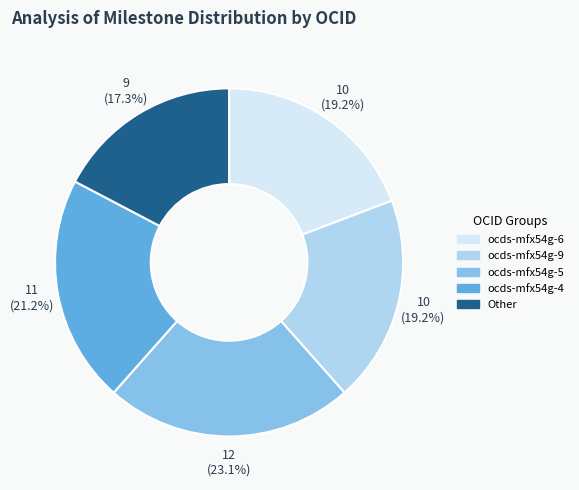

What portion of the pie excludes ocds-mfx54g-6?

80.8%